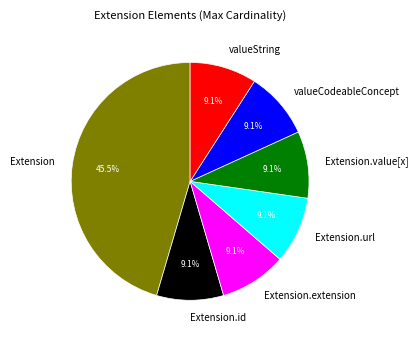

Count the number of slices in the pie.

7